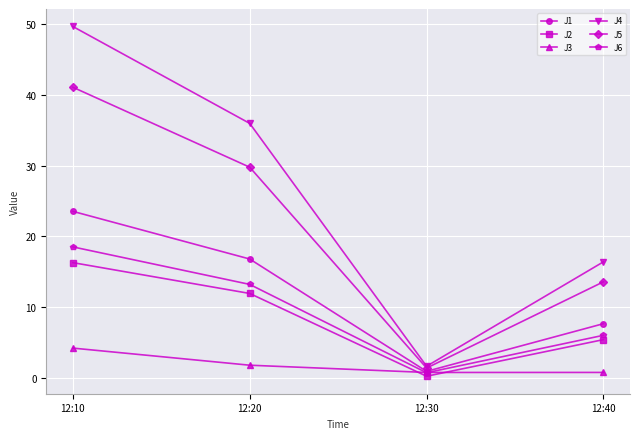

What is the spread (max minus min) of values at 12:10?

45.4